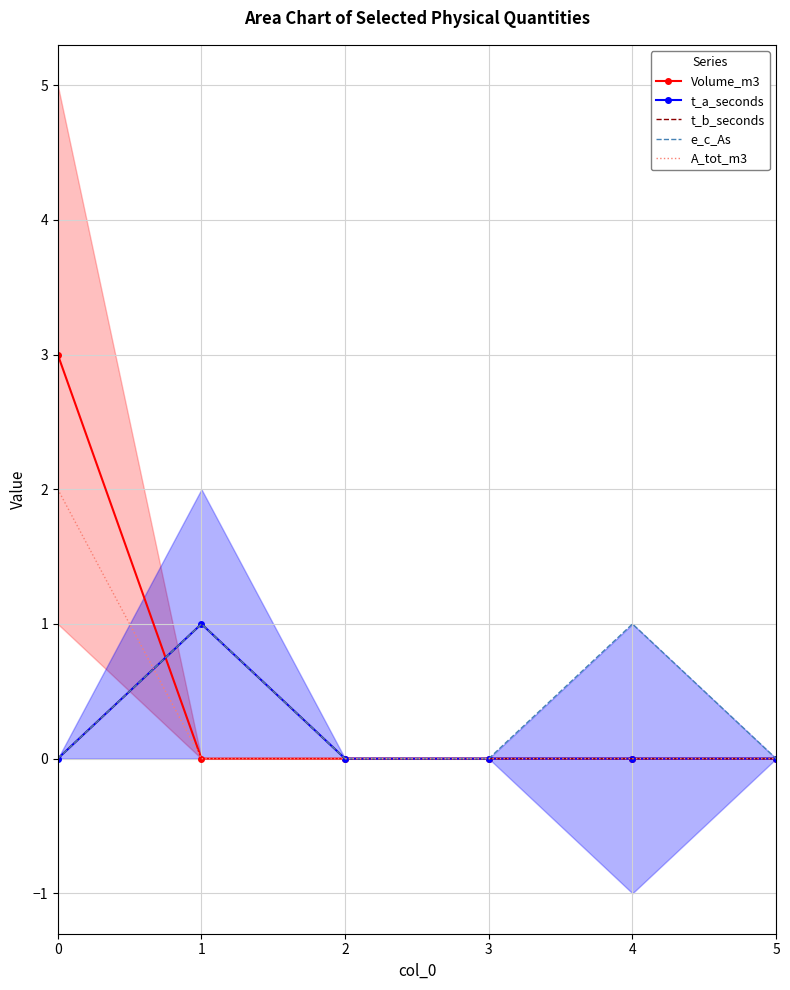

True or false: Volume_m3 has more than 0 points higher than both neighbors.

False